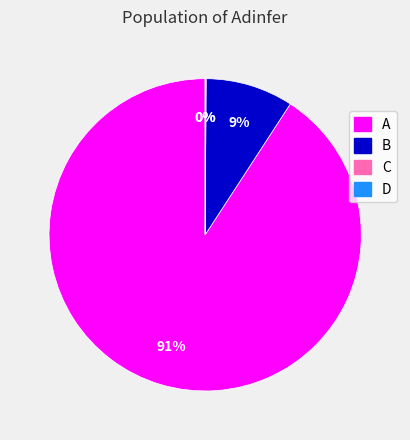

The A slice represents 91% of the pie. True or false?

True